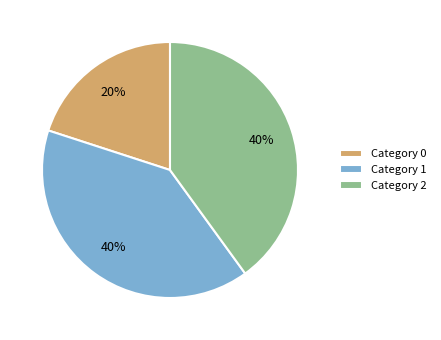

Does Category 2 account for over 50% of the chart?

No